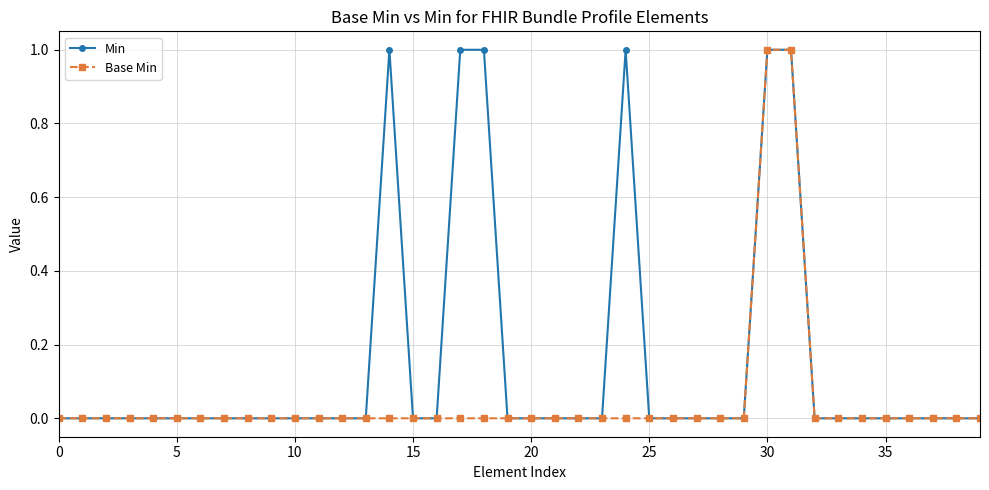

List the series in order of their overall mean, lowest first.

Base Min, Min